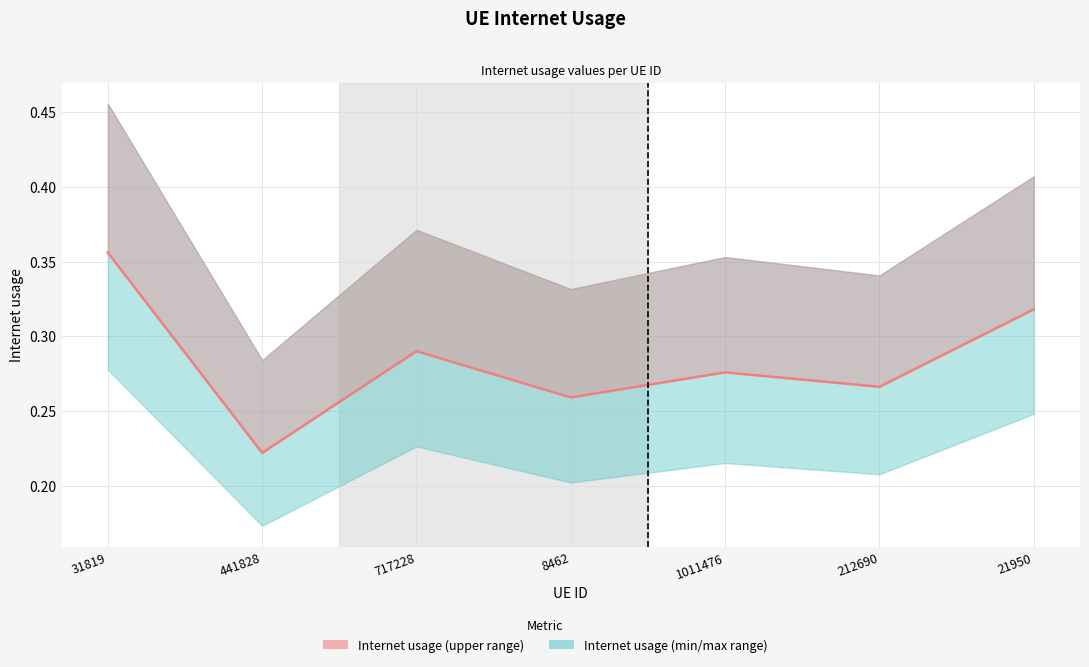

Where is the first local minimum?

441828